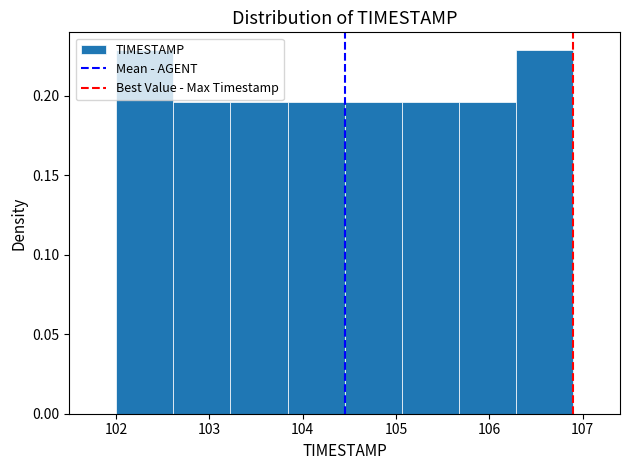

Reading left to right, list every bar in this chart as the range it spans on the x-axis followed by its height. Neither the bar edges nor the heights are printed on the chart, so give them approximately, as read against the axes.

102.0 to 102.6: 0.230
102.6 to 103.2: 0.195
103.2 to 103.8: 0.195
103.8 to 104.5: 0.195
104.5 to 105.1: 0.195
105.1 to 105.7: 0.195
105.7 to 106.3: 0.195
106.3 to 106.9: 0.230